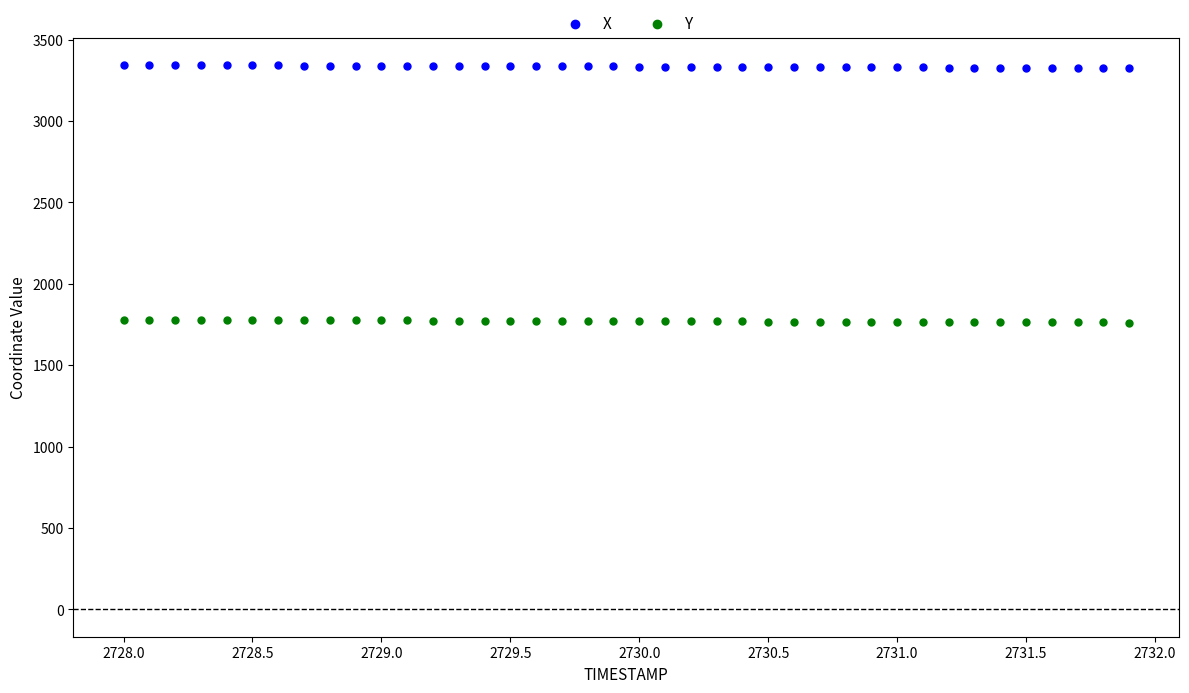

Across all data points, what is the range of Y values (max minus min)?

1582.3